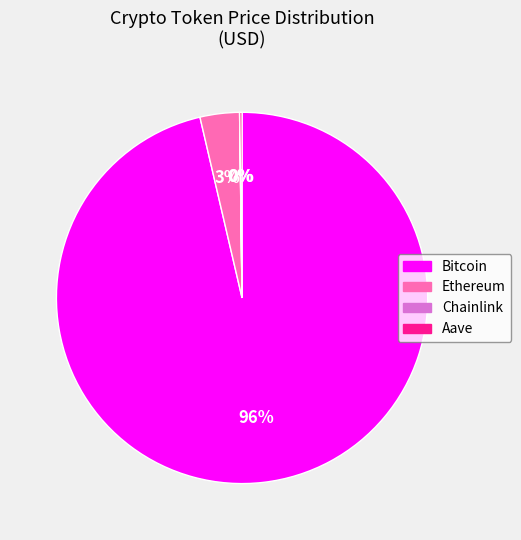

Which category accounts for the majority?

Bitcoin